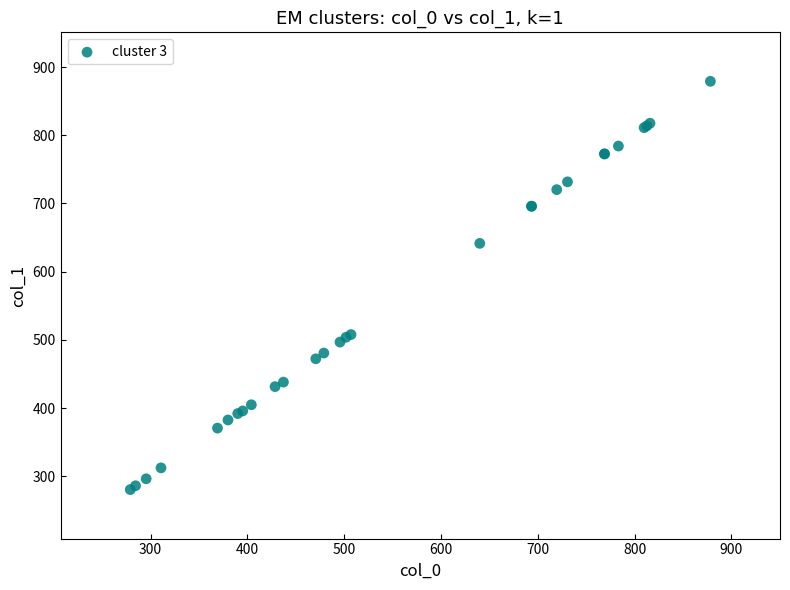

What Y value in the scatter plot is closest to 579?

641.5